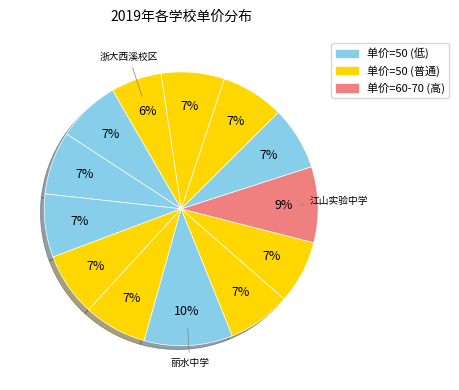

Does any single category account for the majority?

No